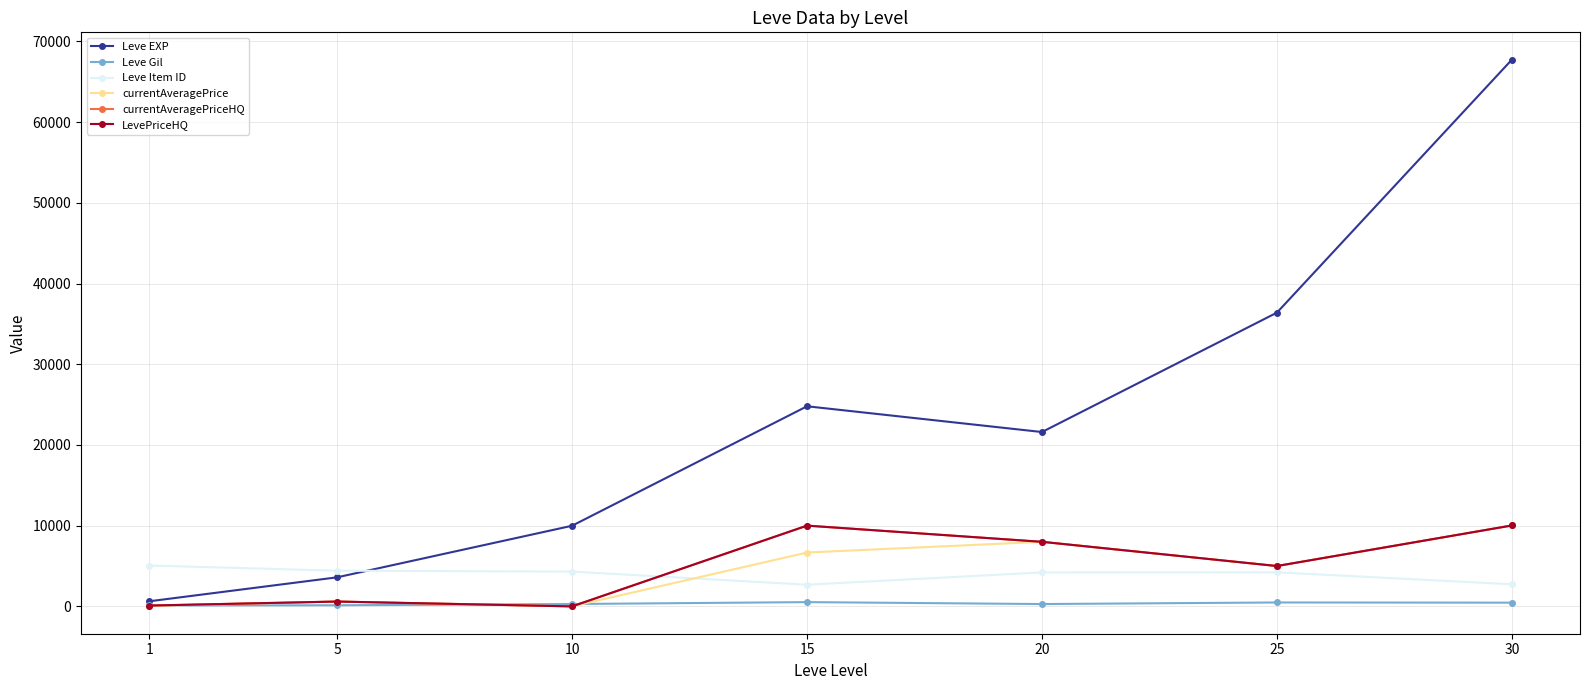

Does the chart have visible grid lines?

Yes